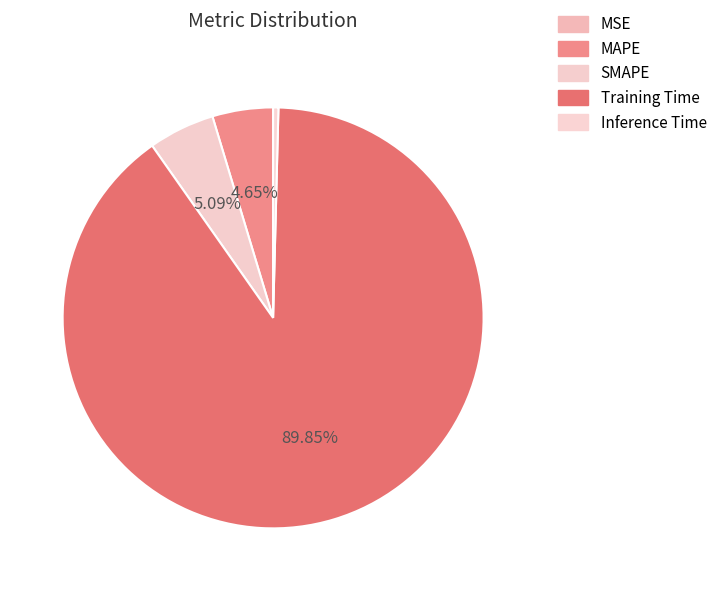

Which slice represents more than half of the pie?

Training Time